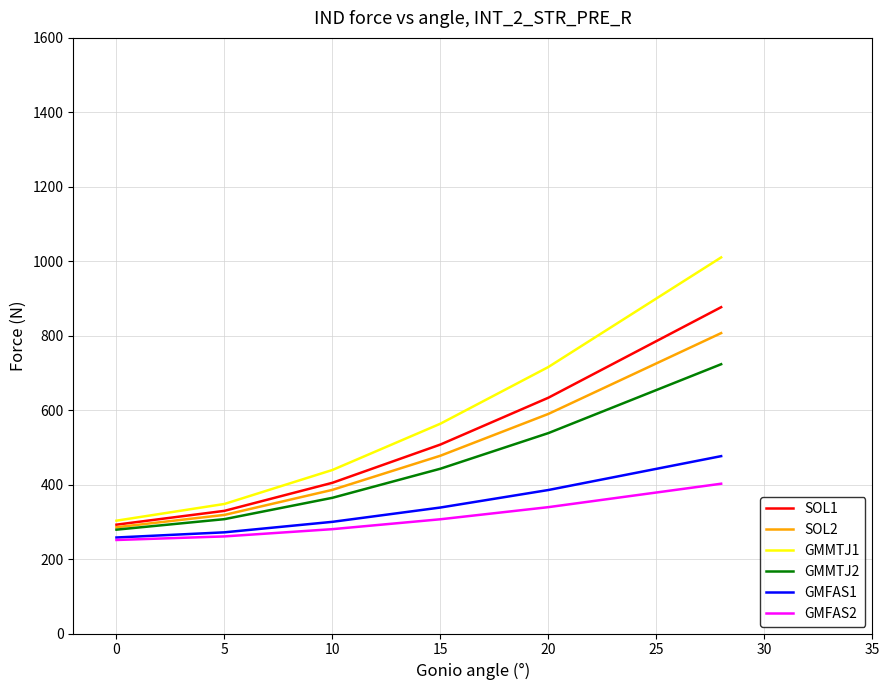

Which series has the largest range (max minus min)?

GMMTJ1